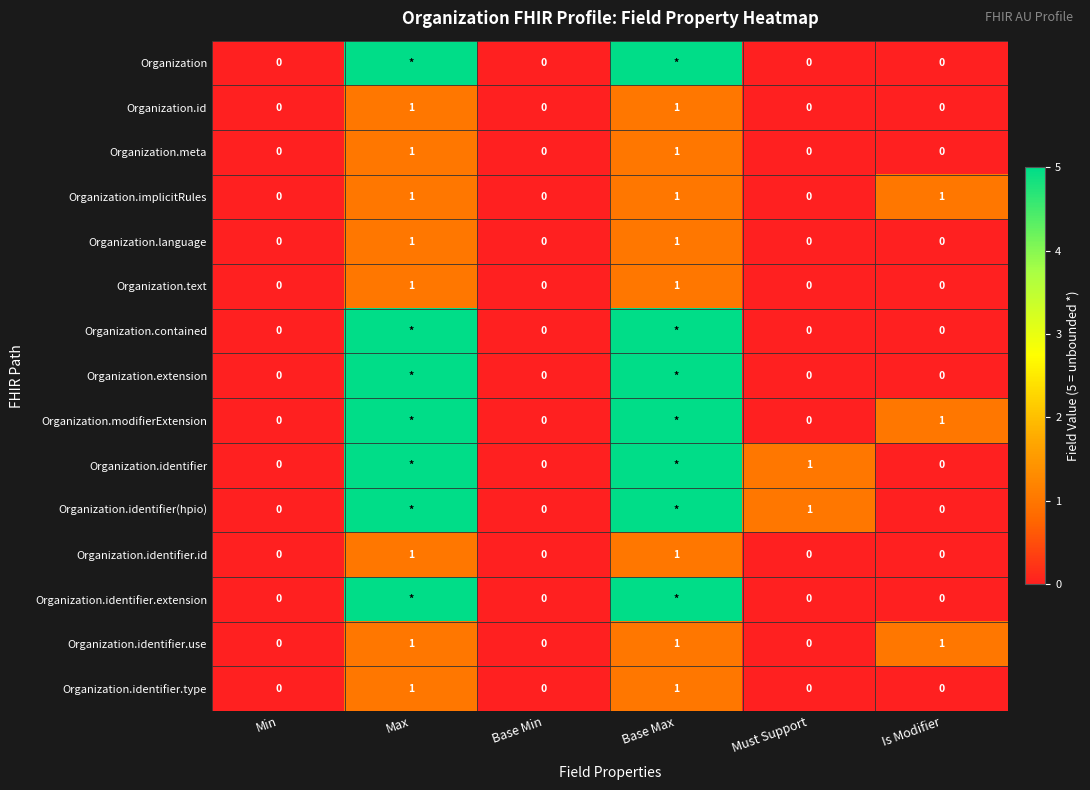

How many Organization.identifier.use values are between 0 and 1?

6